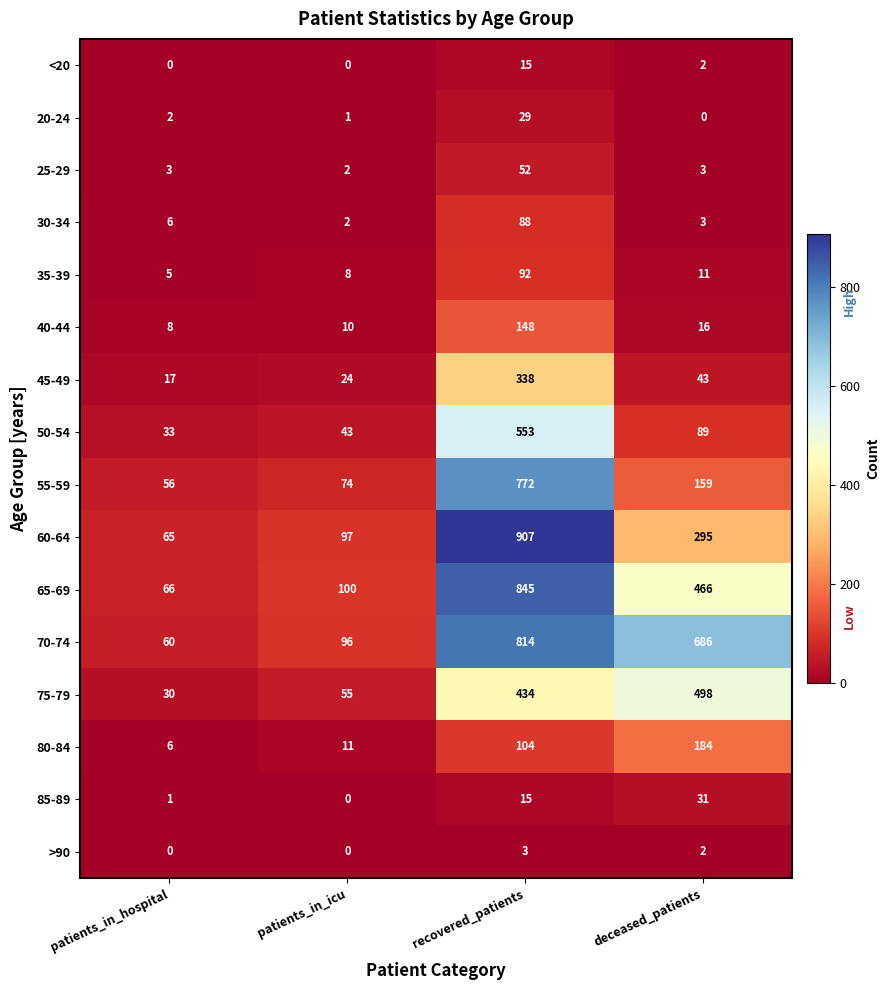

At which category does the chart reach its peak across all series?

recovered_patients